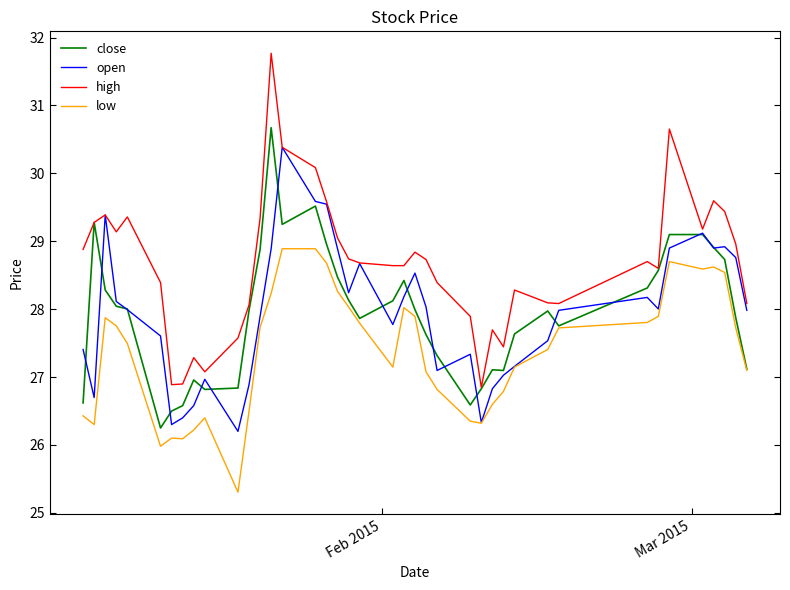

Which series has the largest range (max minus min)?

high